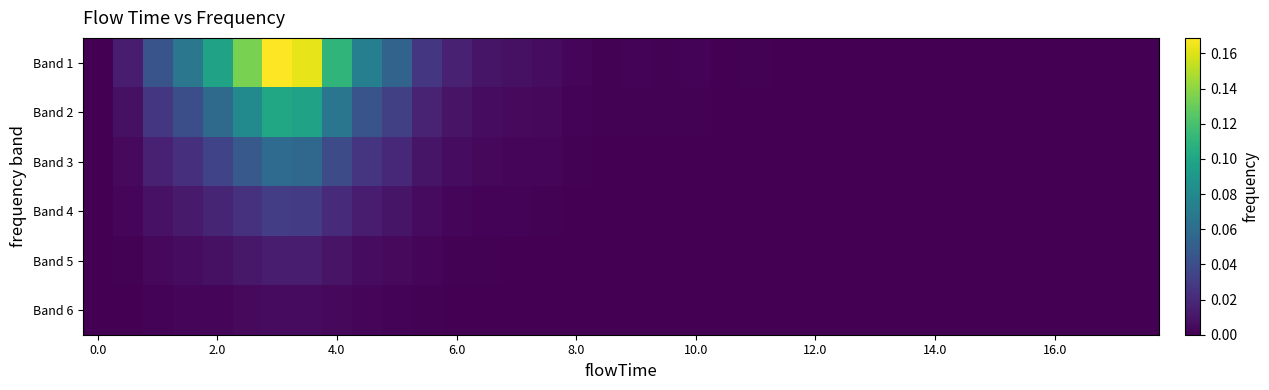

Reading left to right, transcribe all the data shown in this chart.

Band 1: 0.0	0.0	0.0	0.1	0.1	0.1	0.2	0.2	0.1	0.1	0.1	0.0	0.0	0.0	0.0	0.0	0.0	0.0	0.0	0.0	0.0	0.0	0.0	0.0	0.0	0.0	0.0	0.0	0.0	0.0	0.0	0.0	0.0	0.0	0.0	0.0
Band 2: 0.0	0.0	0.0	0.0	0.1	0.1	0.1	0.1	0.1	0.0	0.0	0.0	0.0	0.0	0.0	0.0	0.0	0.0	0.0	0.0	0.0	0.0	0.0	0.0	0.0	0.0	0.0	0.0	0.0	0.0	0.0	0.0	0.0	0.0	0.0	0.0
Band 3: 0.0	0.0	0.0	0.0	0.0	0.0	0.1	0.1	0.0	0.0	0.0	0.0	0.0	0.0	0.0	0.0	0.0	0.0	0.0	0.0	0.0	0.0	0.0	0.0	0.0	0.0	0.0	0.0	0.0	0.0	0.0	0.0	0.0	0.0	0.0	0.0
Band 4: 0.0	0.0	0.0	0.0	0.0	0.0	0.0	0.0	0.0	0.0	0.0	0.0	0.0	0.0	0.0	0.0	0.0	0.0	0.0	0.0	0.0	0.0	0.0	0.0	0.0	0.0	0.0	0.0	0.0	0.0	0.0	0.0	0.0	0.0	0.0	0.0
Band 5: 0.0	0.0	0.0	0.0	0.0	0.0	0.0	0.0	0.0	0.0	0.0	0.0	0.0	0.0	0.0	0.0	0.0	0.0	0.0	0.0	0.0	0.0	0.0	0.0	0.0	0.0	0.0	0.0	0.0	0.0	0.0	0.0	0.0	0.0	0.0	0.0
Band 6: 0.0	0.0	0.0	0.0	0.0	0.0	0.0	0.0	0.0	0.0	0.0	0.0	0.0	0.0	0.0	0.0	0.0	0.0	0.0	0.0	0.0	0.0	0.0	0.0	0.0	0.0	0.0	0.0	0.0	0.0	0.0	0.0	0.0	0.0	0.0	0.0